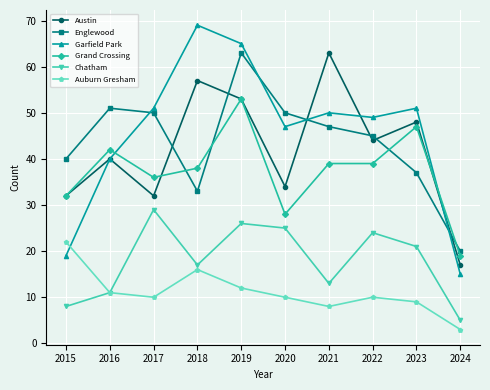

Read the Garfield Park value at 2024.

15